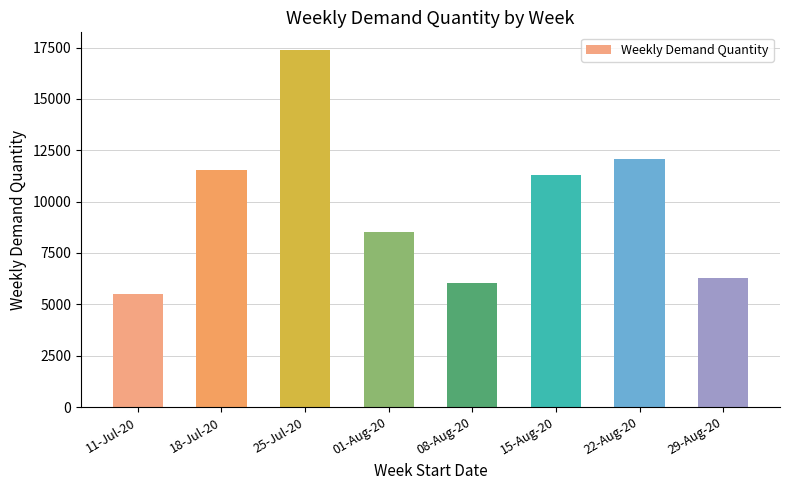

Reading left to right, list all the values displayed in this chart.

11-Jul-20=5502	18-Jul-20=11564	25-Jul-20=17374	01-Aug-20=8520	08-Aug-20=6015	15-Aug-20=11287	22-Aug-20=12076	29-Aug-20=6304